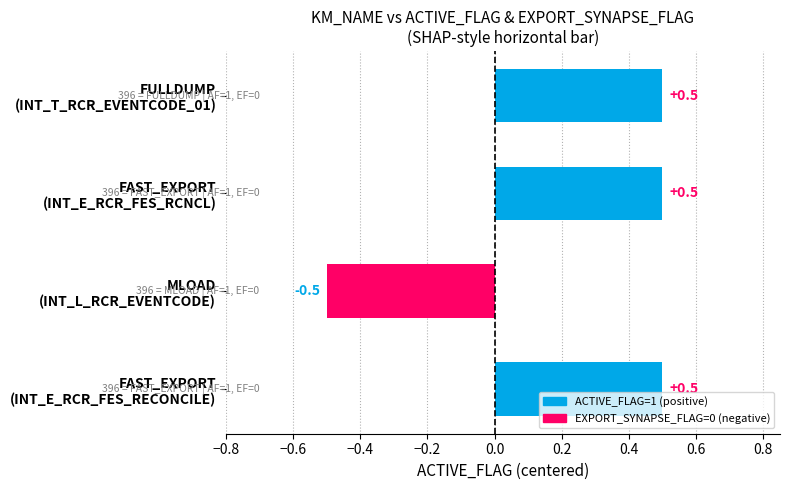

Reading bottom to top, transcribe all the data shown in this chart.

0.5	-0.5	0.5	0.5